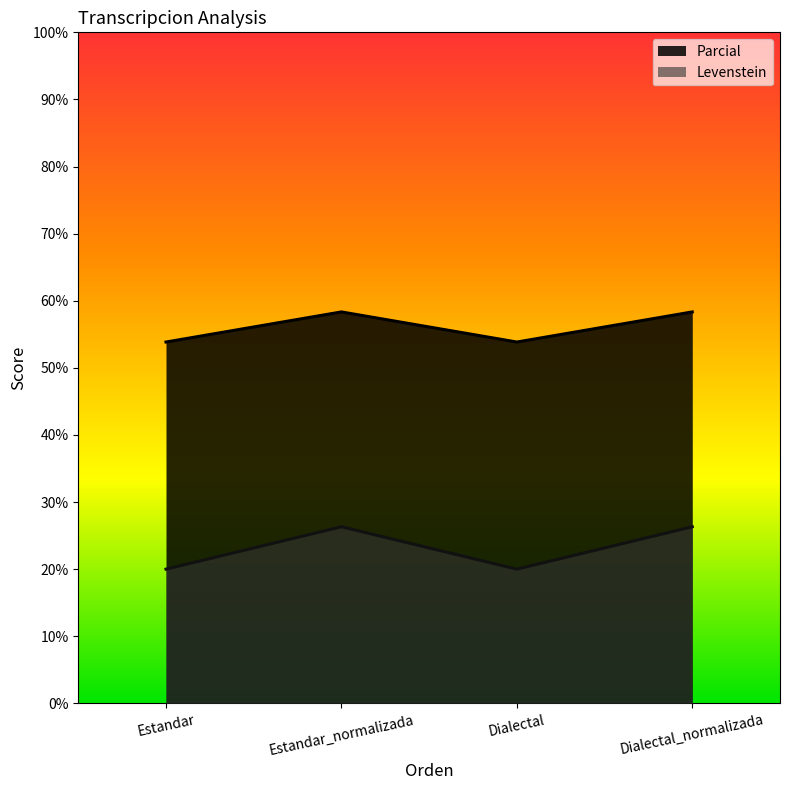

Reading left to right, transcribe all the data shown in this chart.

Levenstein: Estandar=20.0	Estandar_normalizada=26.3	Dialectal=20.0	Dialectal_normalizada=26.3
Parcial: Estandar=53.8	Estandar_normalizada=58.3	Dialectal=53.8	Dialectal_normalizada=58.3